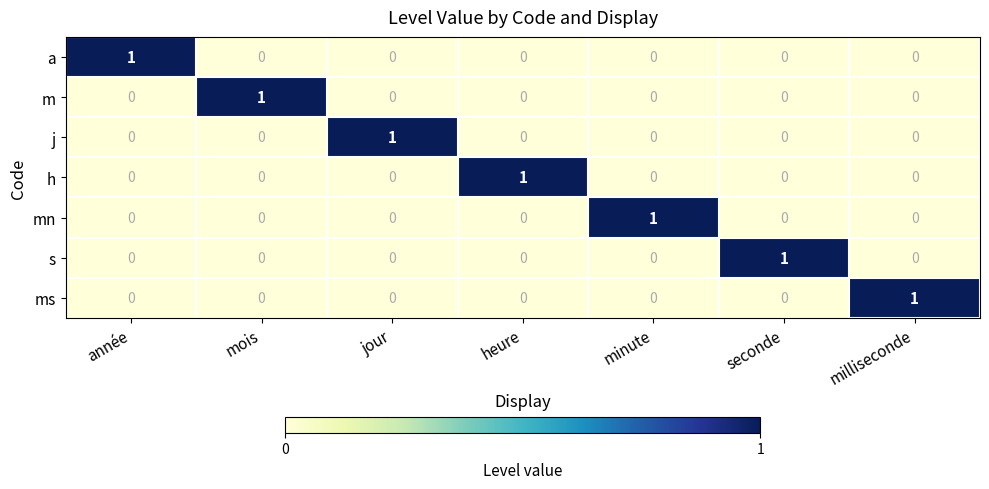

The a series shows 0 at jour. True or false?

True